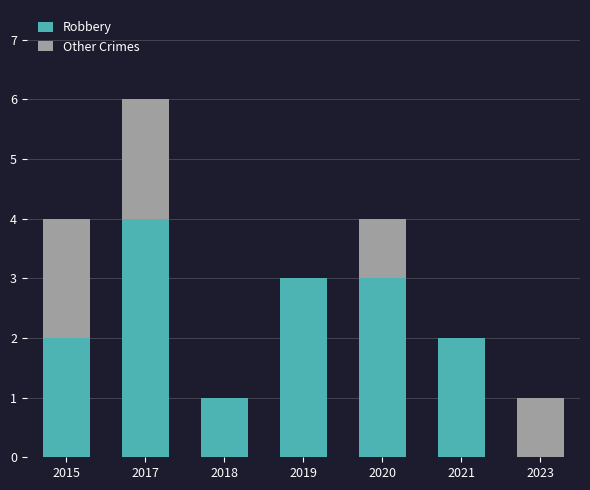

Is it true that Robbery equals 0 at 2018?

False